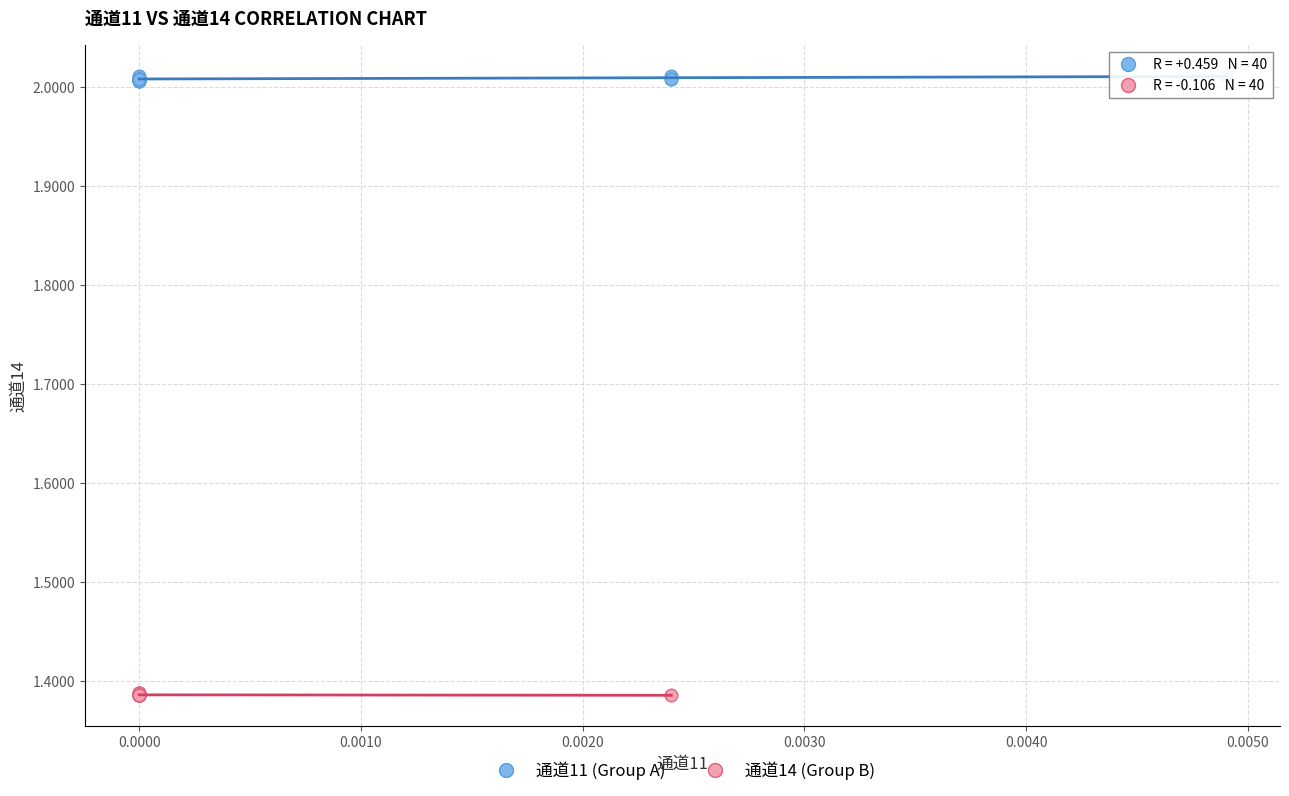

What are all the series names shown in the legend?

通道11 (Group A), 通道14 (Group B)